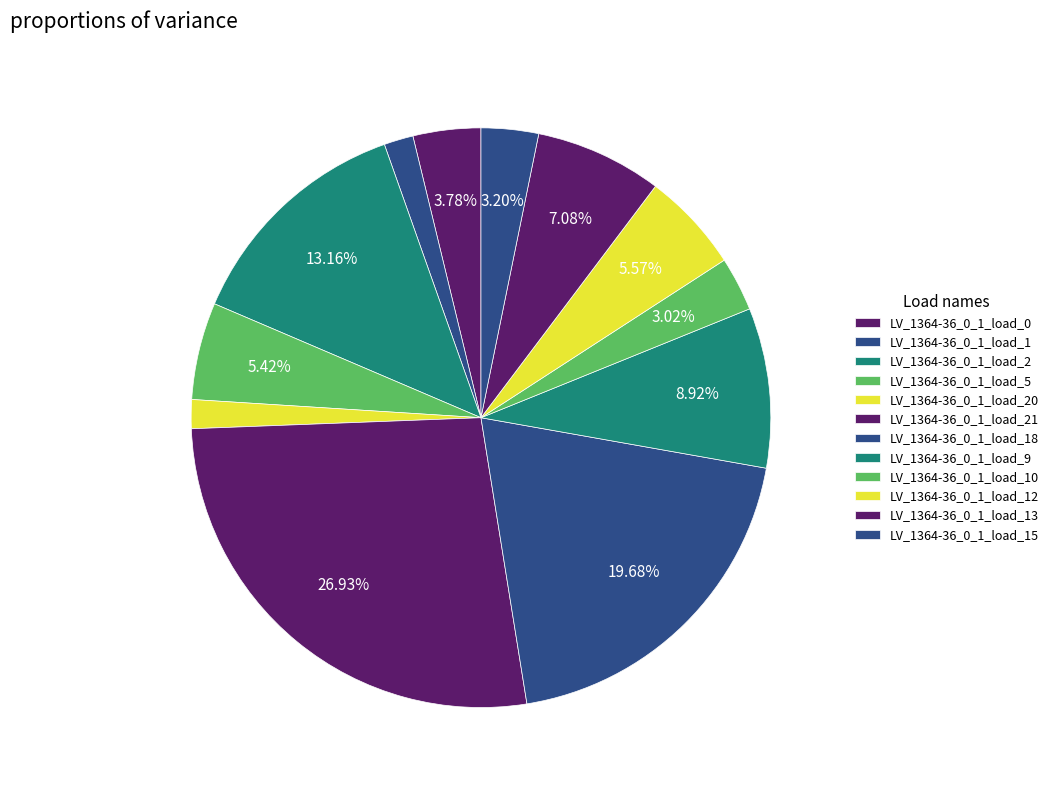

How many segments does this pie chart have?

12